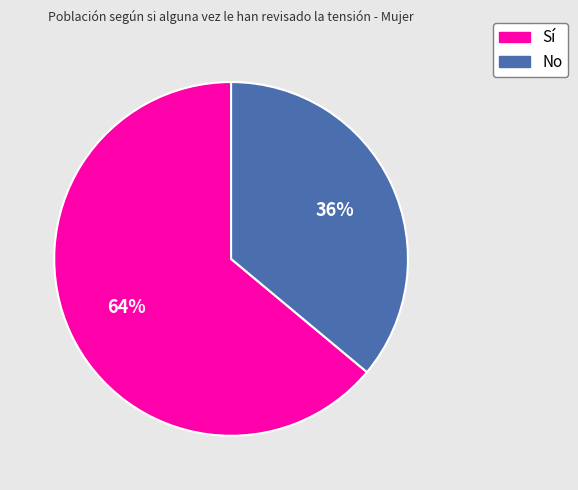

Count the number of slices in the pie.

2